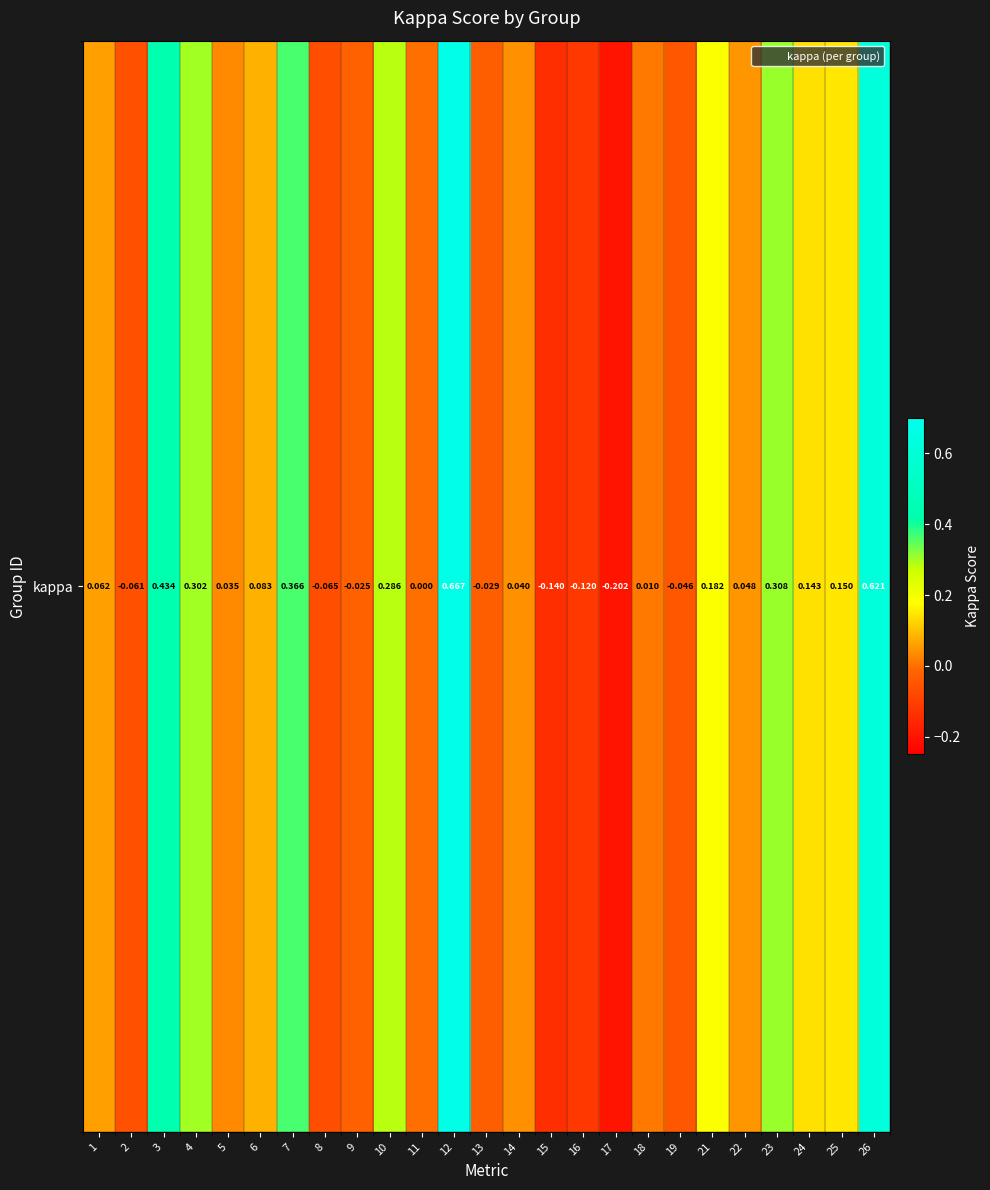

Rank the categories by value from highest to lowest.

12, 26, 3, 7, 23, 4, 10, 21, 25, 24, 6, 1, 22, 14, 5, 18, 11, 9, 13, 19, 2, 8, 16, 15, 17